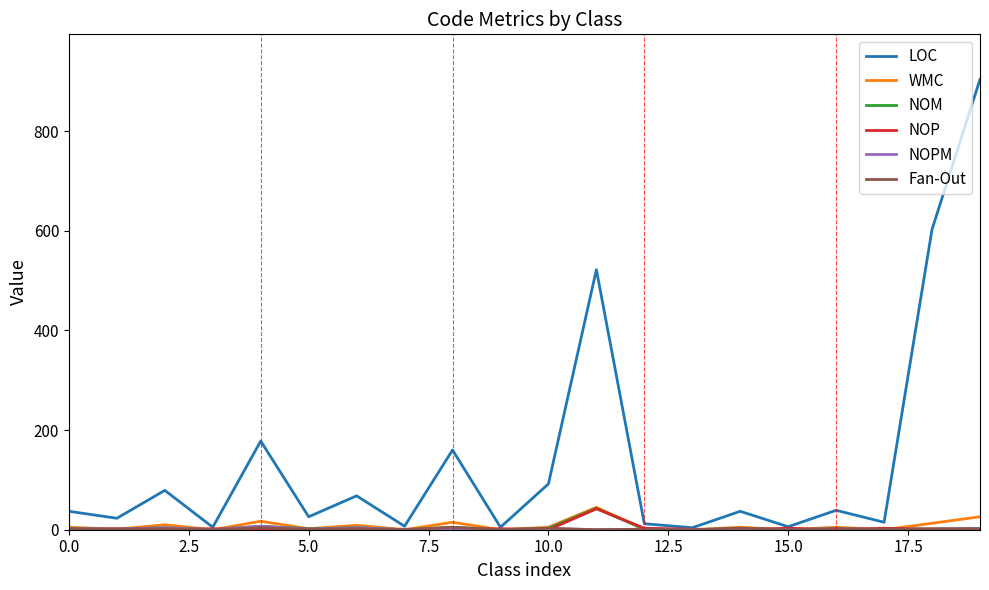

Which series has the largest range (max minus min)?

LOC